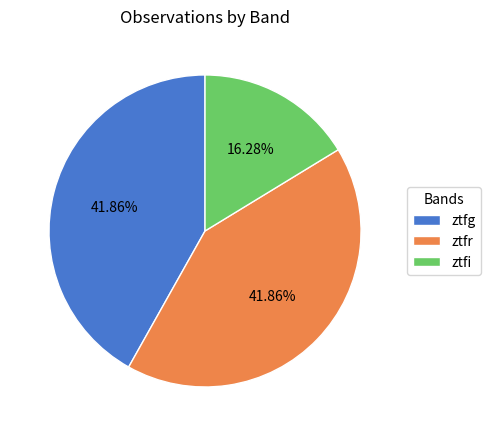

Count the number of slices in the pie.

3